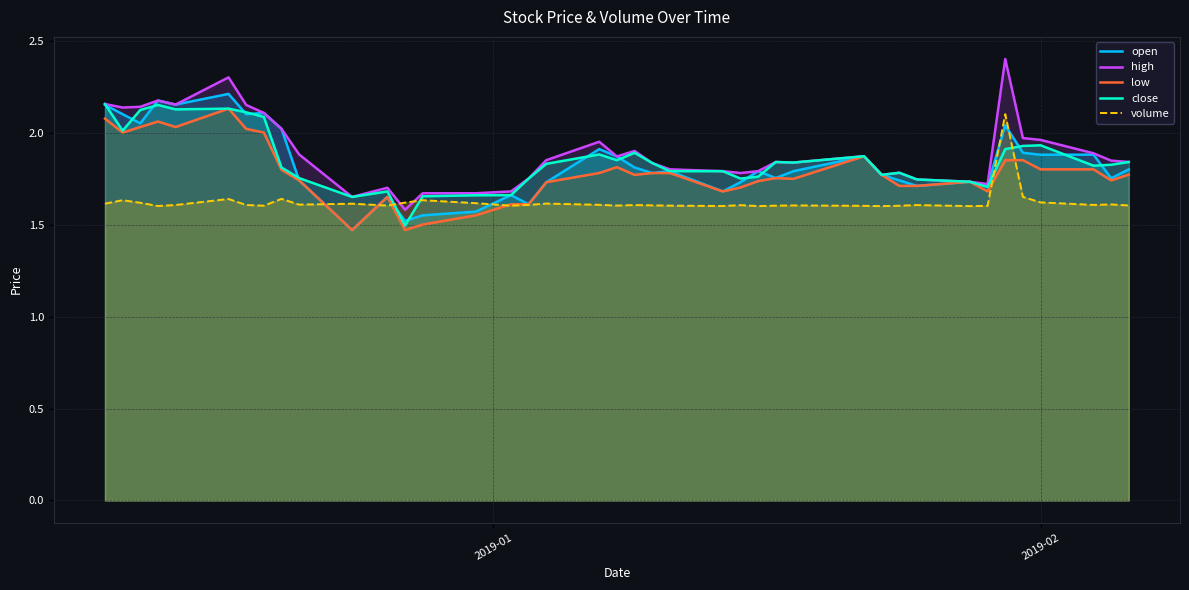

Rank the series by their maximum value, from highest to lowest.

high, open, close, low, volume